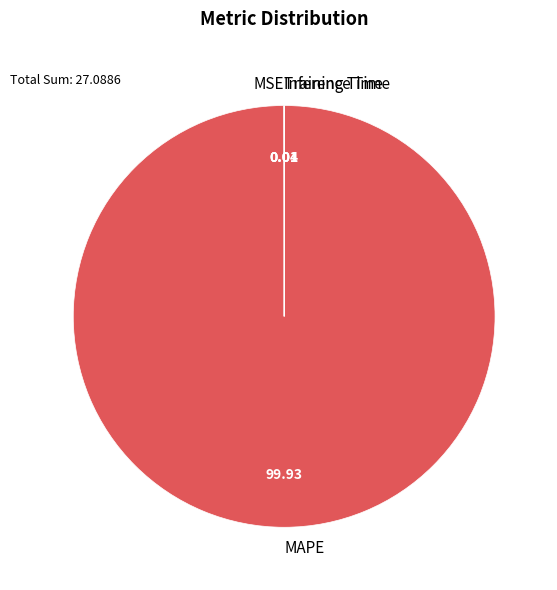

Which slice represents more than half of the pie?

MAPE